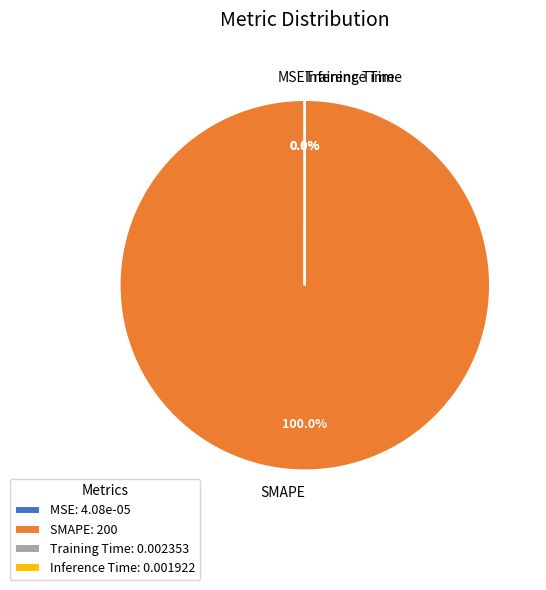

Which slice represents more than half of the pie?

SMAPE